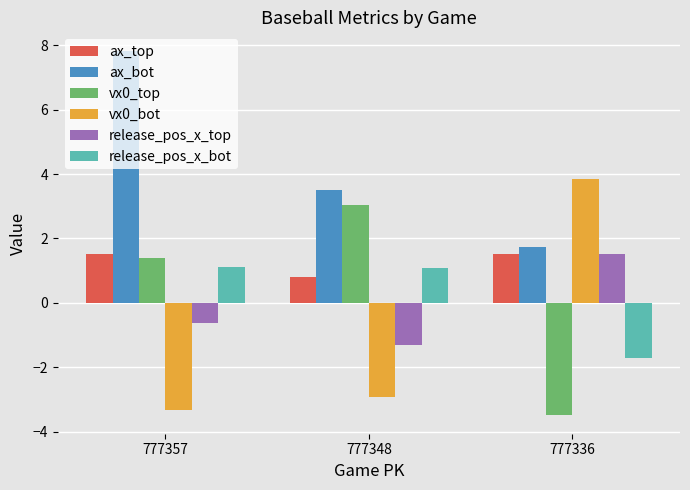

What is the value of the ax_top bar at the 1st from the left?

1.5